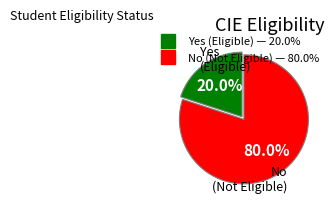

To the nearest percent, what portion does No represent?

80%